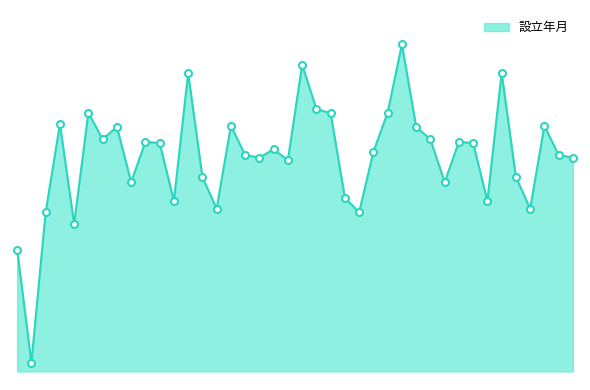

What is the maximum value shown in the chart?

43160